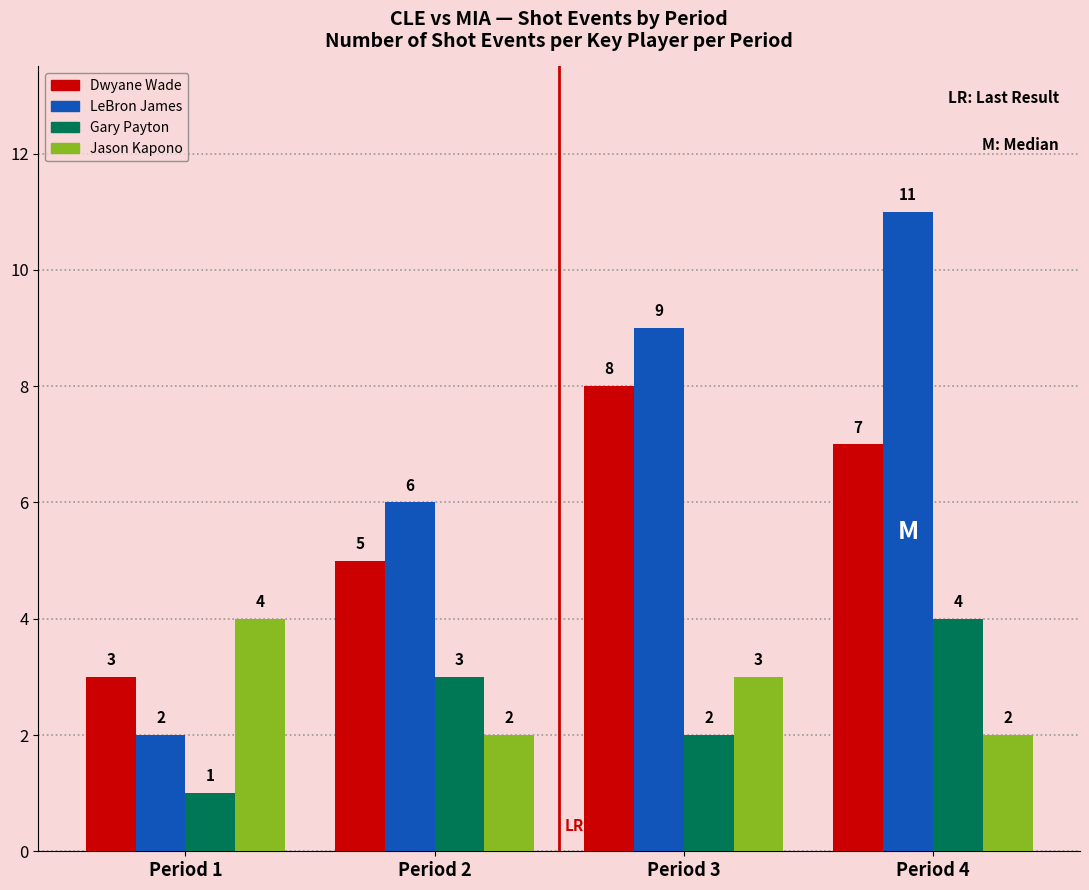

At which category is the sum across all series the highest?

Period 4